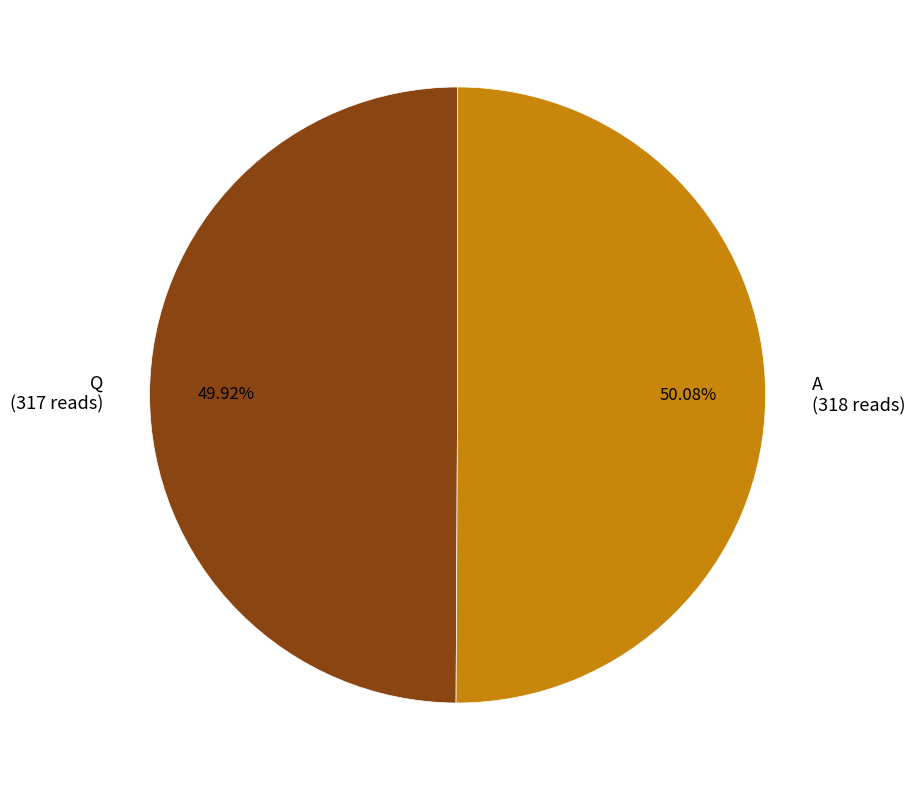

Is there a majority slice in this chart?

Yes